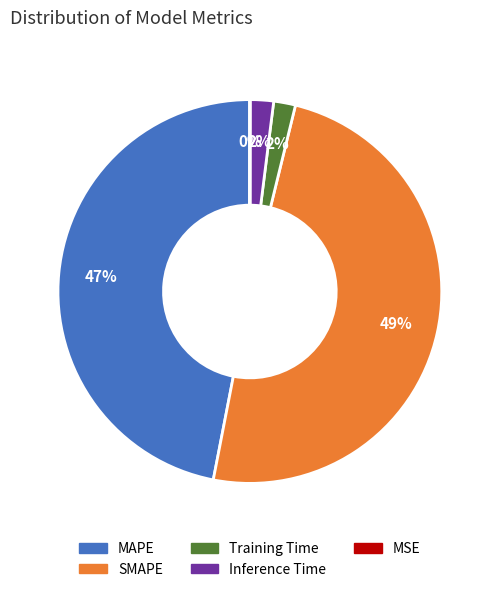

Which has a higher value, MAPE or Training Time?

MAPE